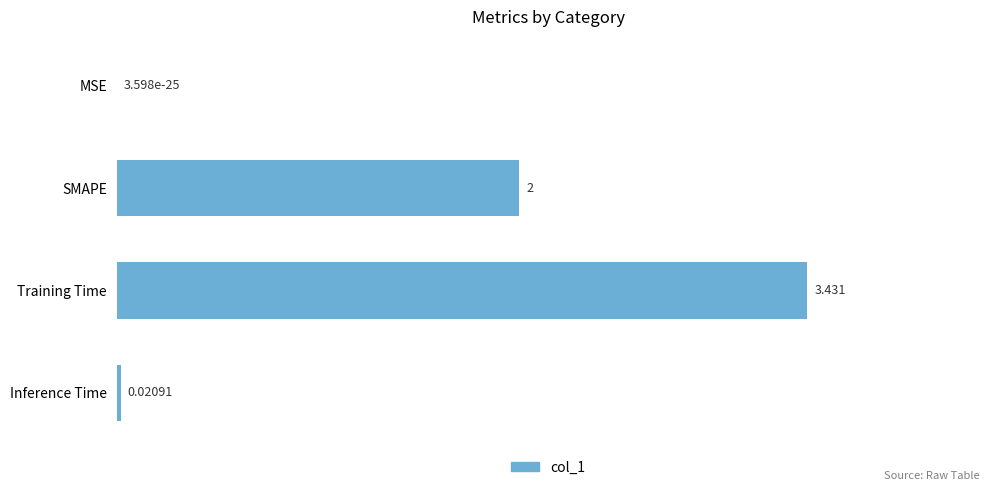

Where is the data nearest to the value 1?

Inference Time